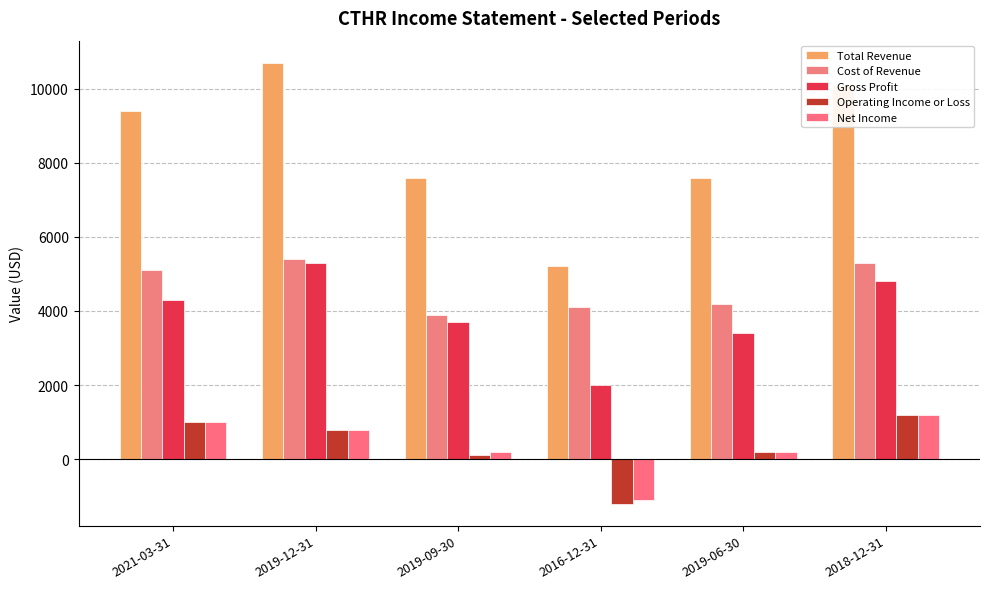

At how many categories does at least one series exceed 2567?

6